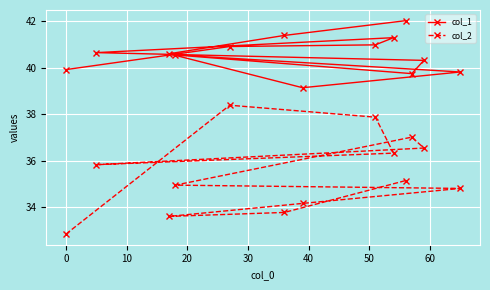

True or false: col_1 and col_2 intersect in this chart.

False